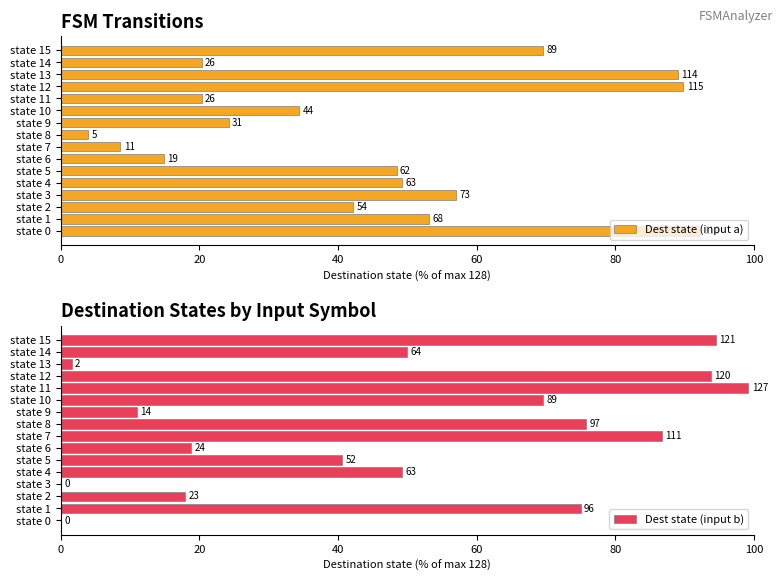

The value of Dest state (input b) at state 14 is 28.6. True or false?

False